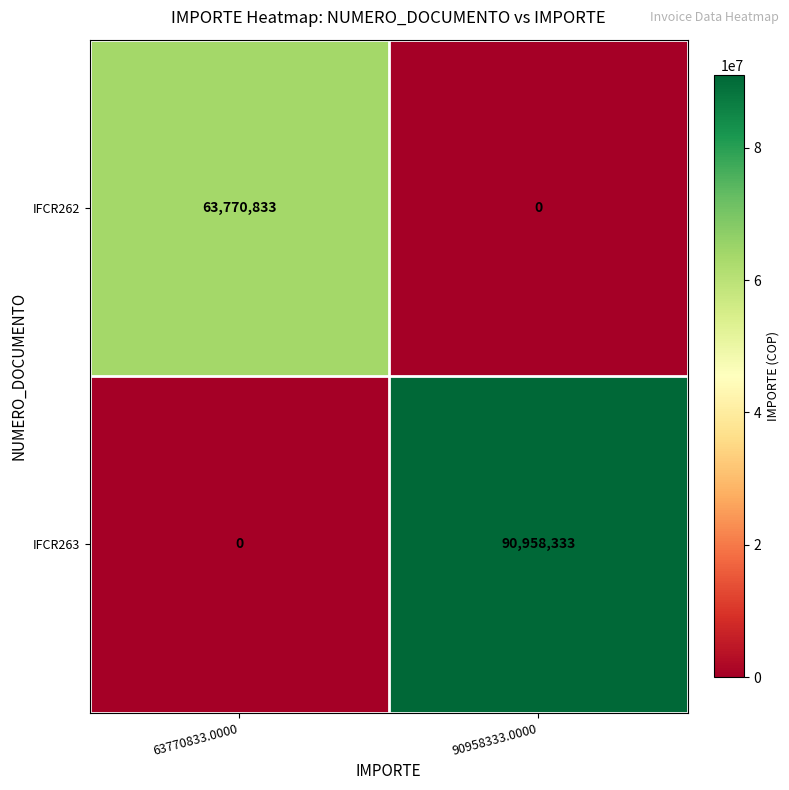

The value of IFCR262 at 63770833.0000 is 39098586. True or false?

False